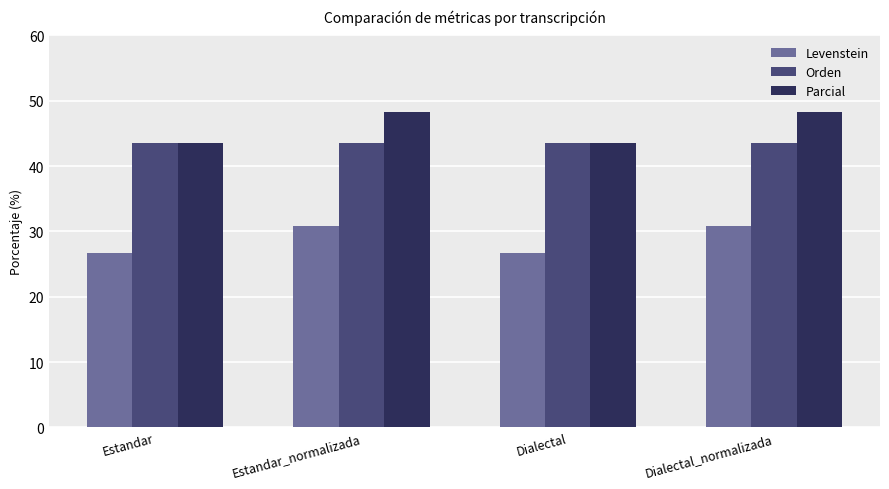

What is the average value of the Parcial series?

45.9